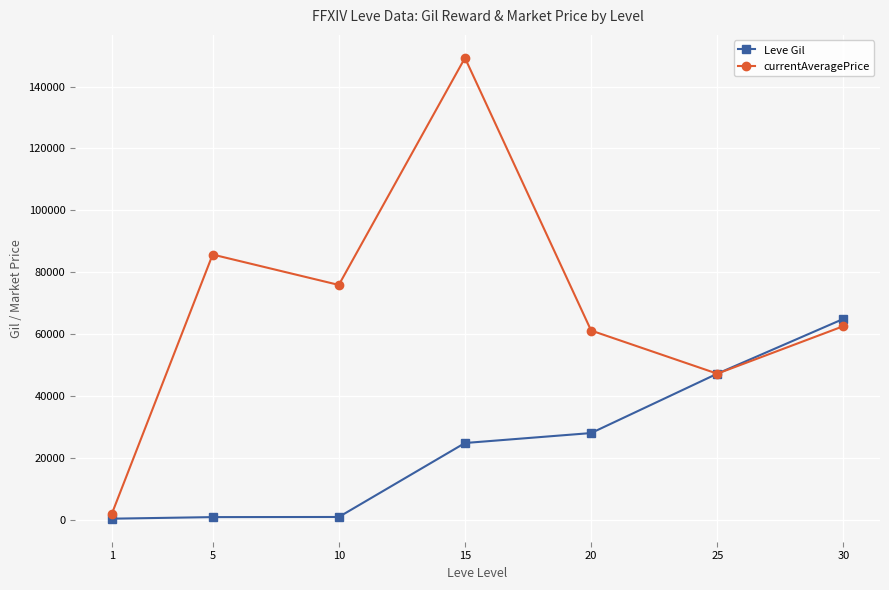

How many lines are shown in the chart?

2